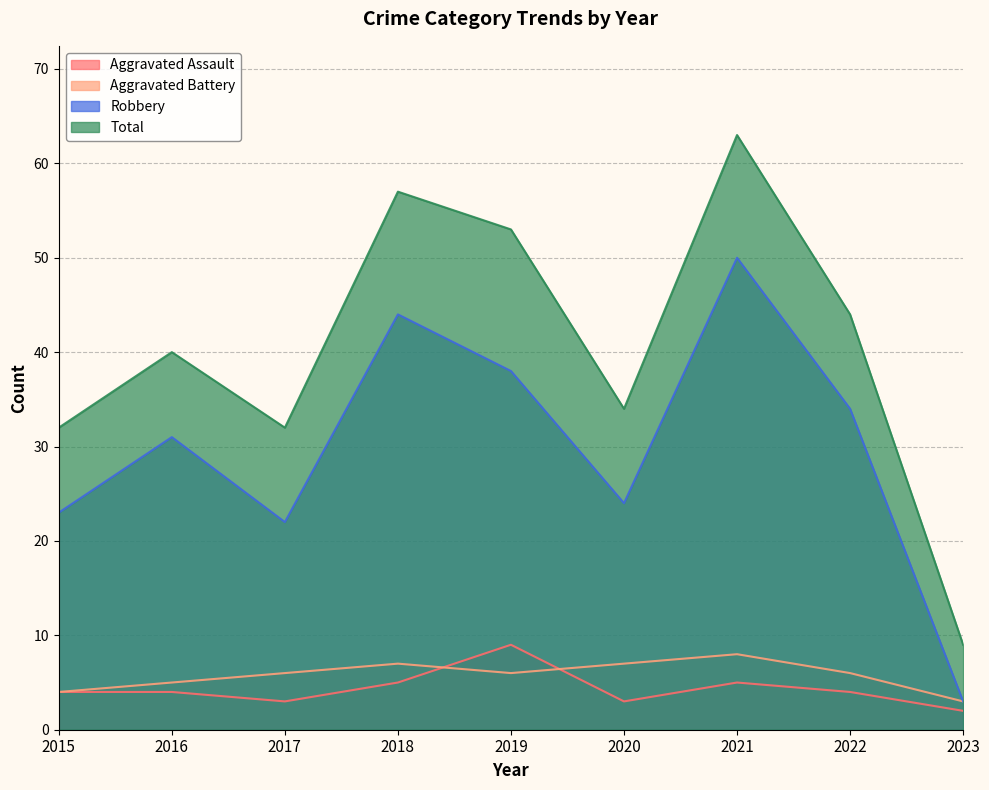

What is the difference between the maximum and minimum values in the Robbery series?

47